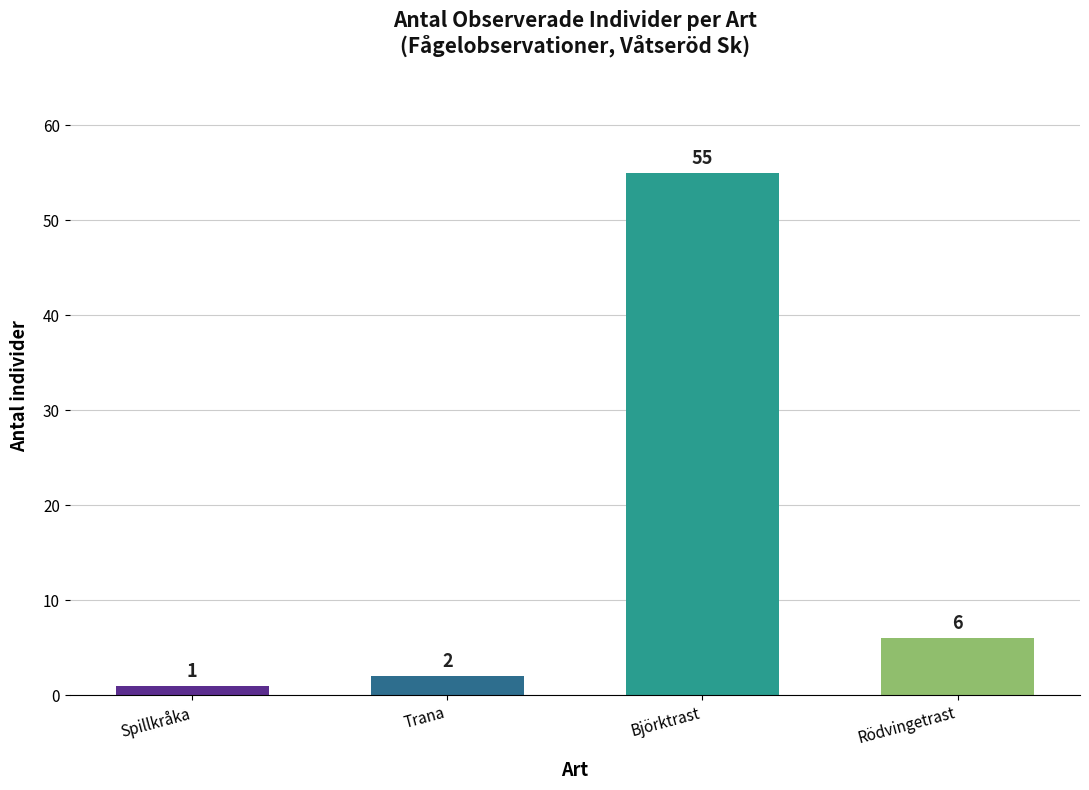

What is the difference between the values at Björktrast and Spillkråka?

54